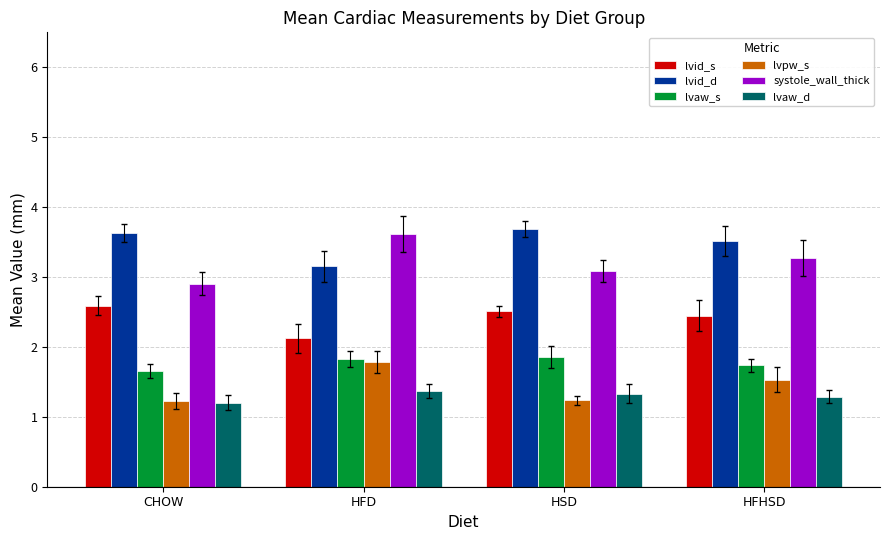

What is the approximate value of systole_wall_thick at HSD?

3.1